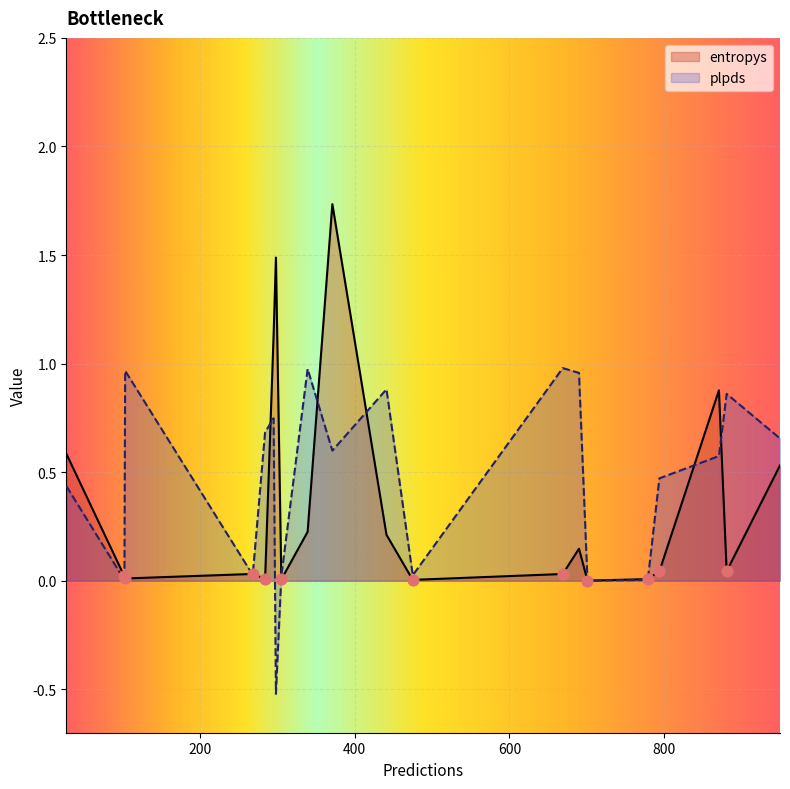

Which series contains the lowest Y value?

plpds